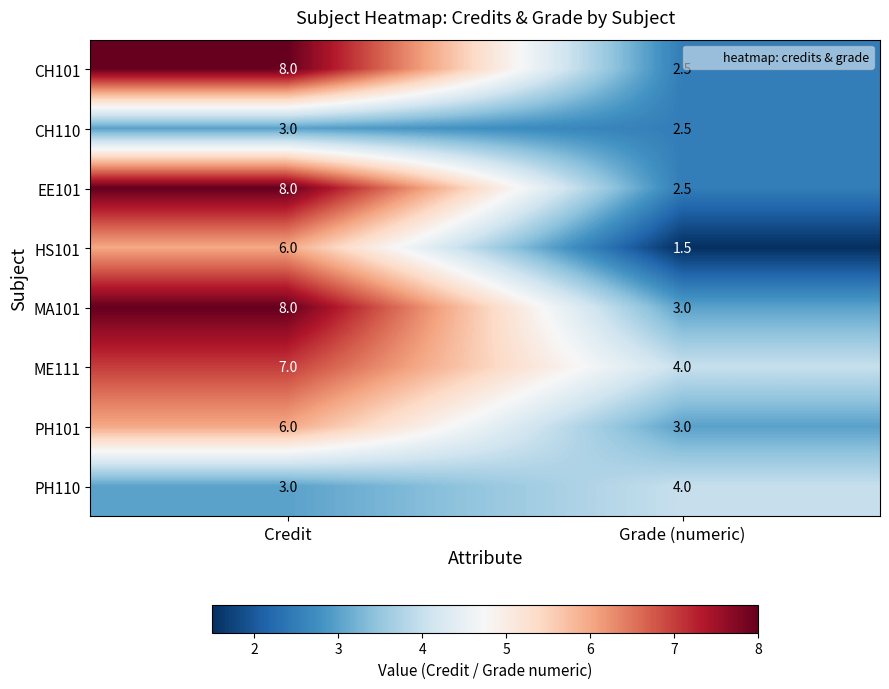

What is the sum of the ME111 values at Grade (numeric) and Credit?

11.0